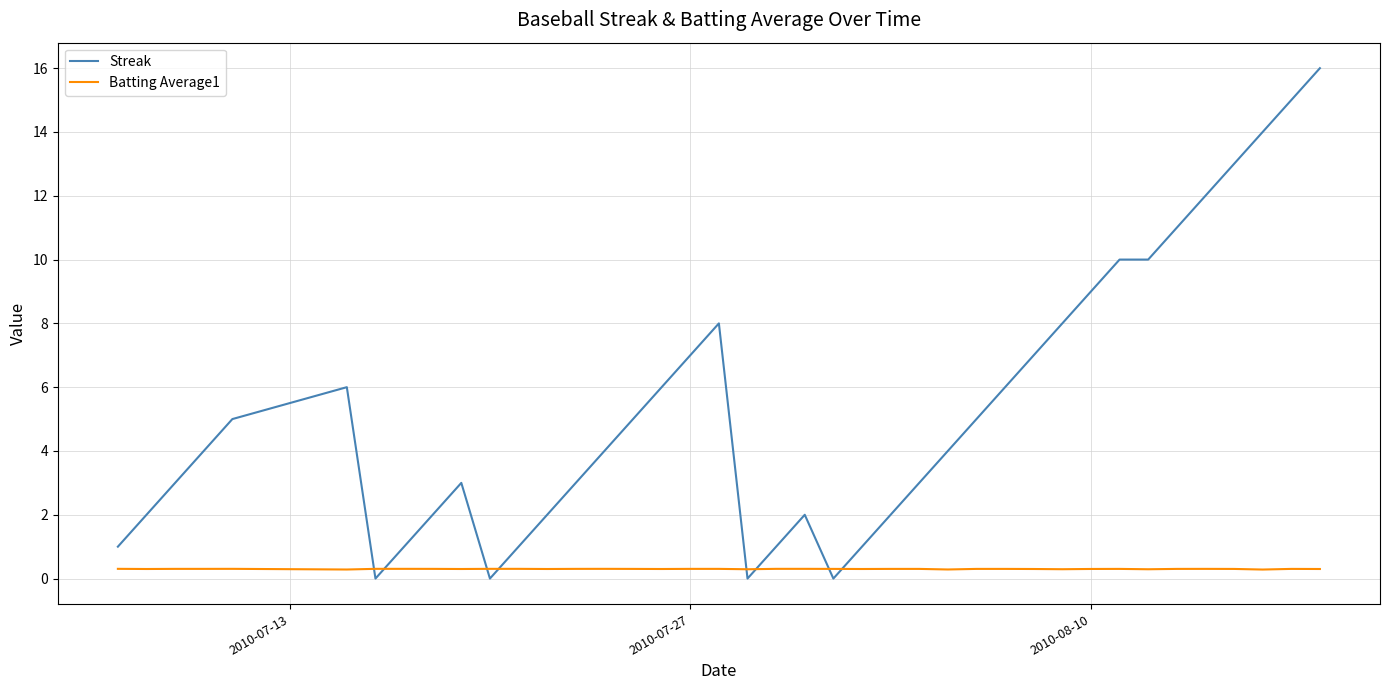

Which series has the largest total across all categories?

Streak